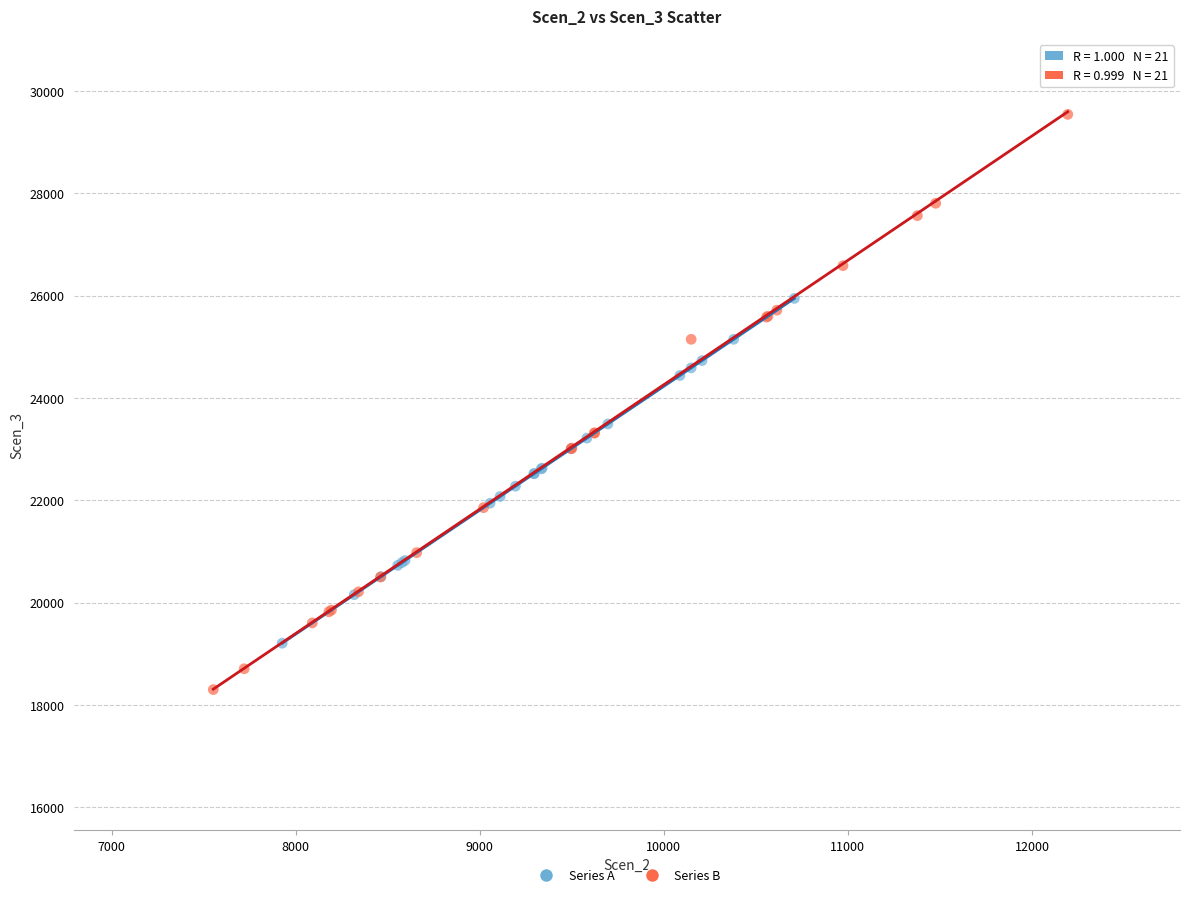

Which series reaches the minimum Y coordinate?

Series B